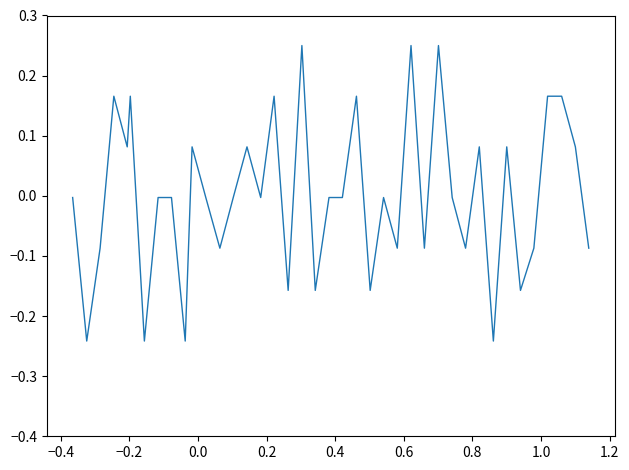

What is the difference between the maximum and minimum values?

0.5